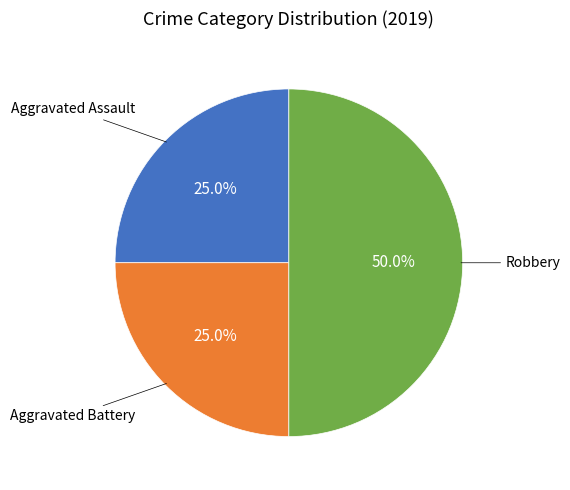

How many slices are in this pie chart?

3